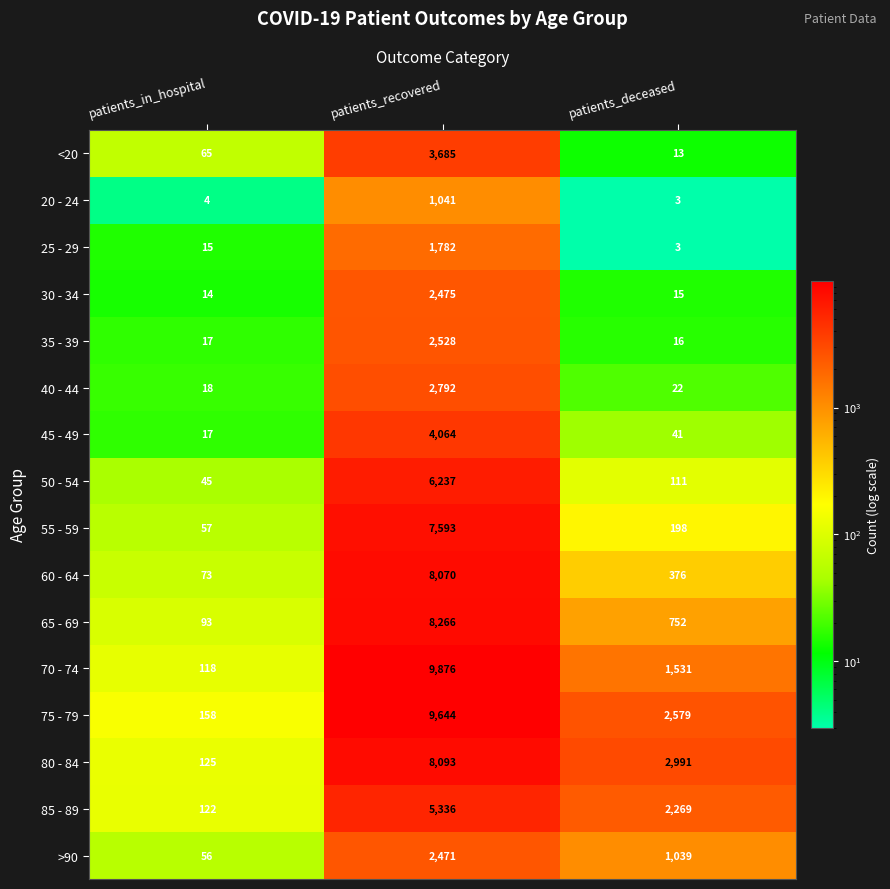

Which category has the lowest value across all series?

patients_deceased